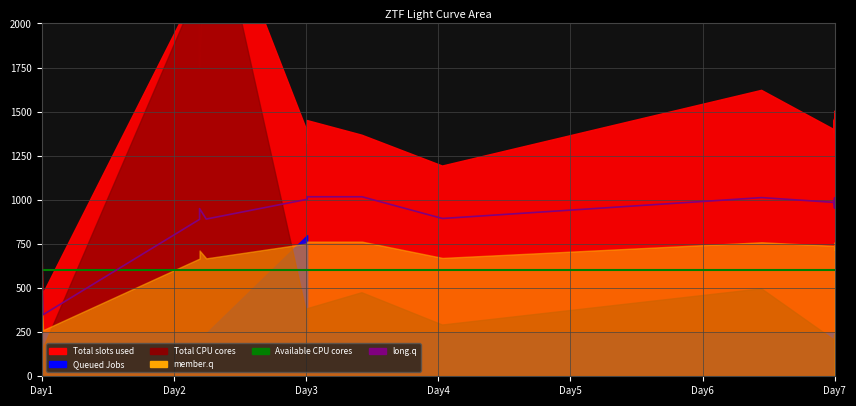

What is the sum of all Available CPU cores values?

24000.0